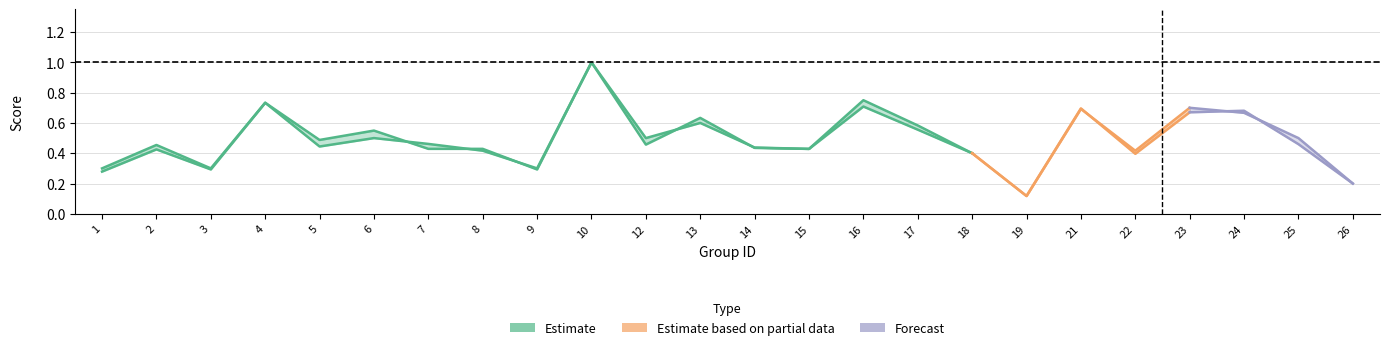

Reading left to right, list all the values displayed in this chart.

f1: 1=0.3	2=0.4	3=0.3	4=0.7	5=0.5	6=0.5	7=0.4	8=0.4	9=0.3	10=1.0	12=0.5	13=0.6	14=0.4	15=0.4	16=0.7	17=0.6	18=0.4	19=0.1	21=0.7	22=0.4	23=0.7	24=0.7	25=0.5	26=0.2
accuracy: 1=0.3	2=0.5	3=0.3	4=0.7	5=0.4	6=0.5	7=0.5	8=0.4	9=0.3	10=1.0	12=0.5	13=0.6	14=0.4	15=0.4	16=0.8	17=0.6	18=0.4	19=0.1	21=0.7	22=0.4	23=0.7	24=0.7	25=0.5	26=0.2